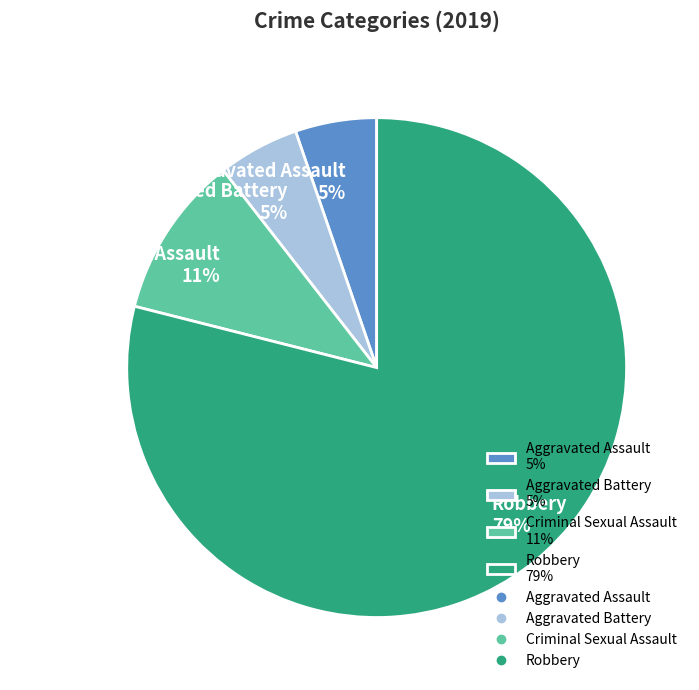

Which slice represents more than half of the pie?

Robbery